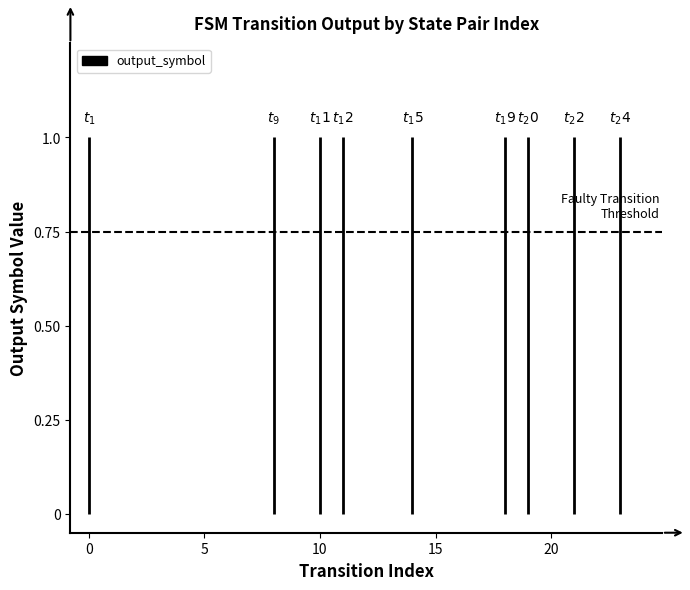

Reading left to right, extract all data points from this chart.

0=1	1=0	2=0	3=0	4=0	5=0	6=0	7=0	8=1	9=0	10=1	11=1	12=0	13=0	14=1	15=0	16=0	17=0	18=1	19=1	20=0	21=1	22=0	23=1	24=0